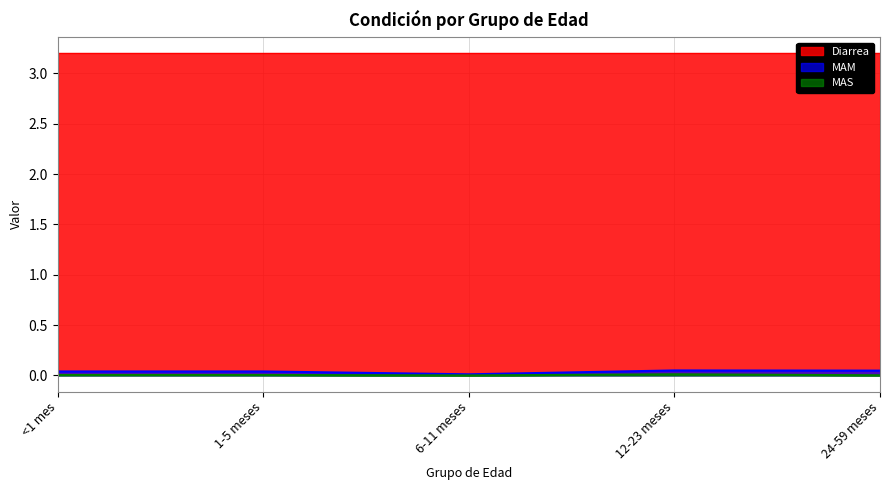

Which series has the largest total across all categories?

Diarrea